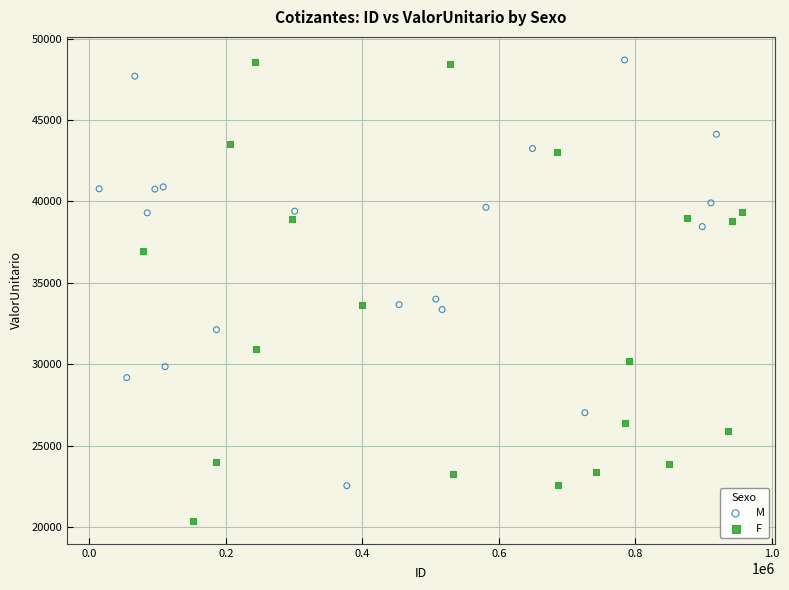

Which series contains the lowest Y value?

F